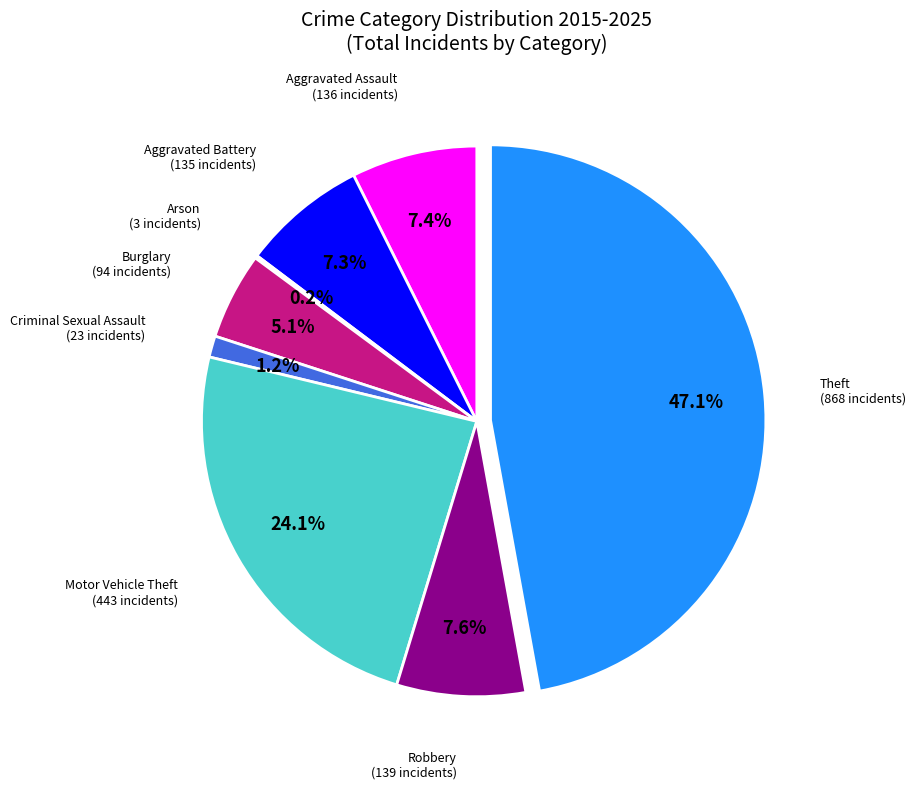

Is there a majority slice in this chart?

No